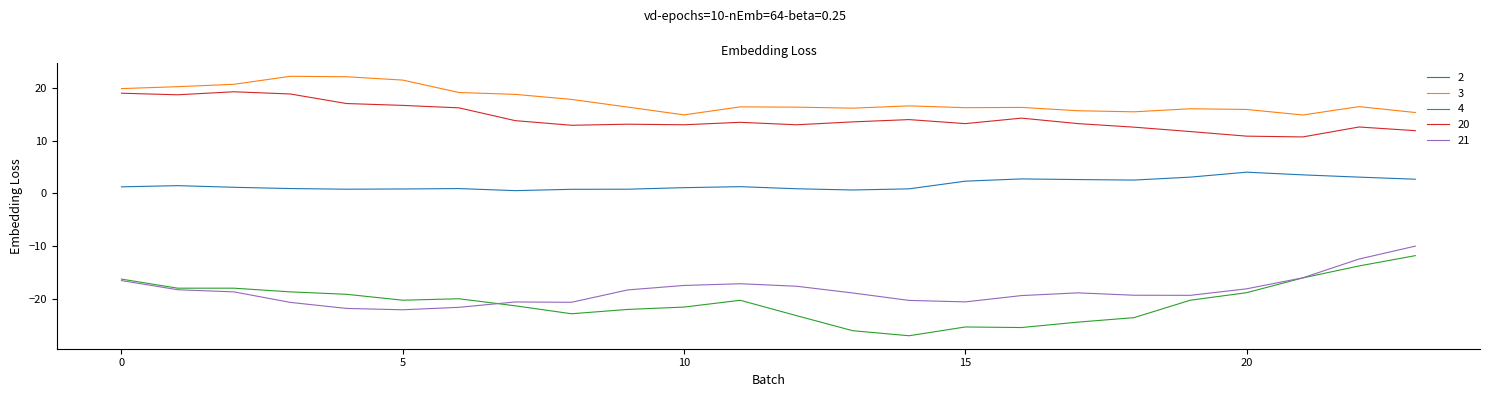

True or false: 4 and 2 cross at least once.

False